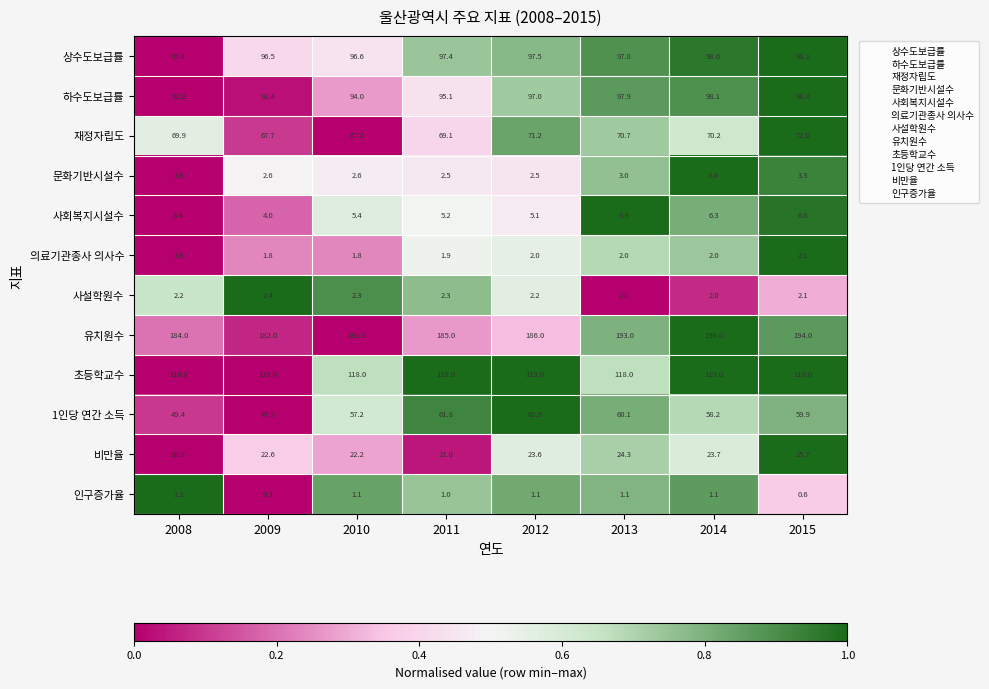

Which series has the largest total across all categories?

유치원수